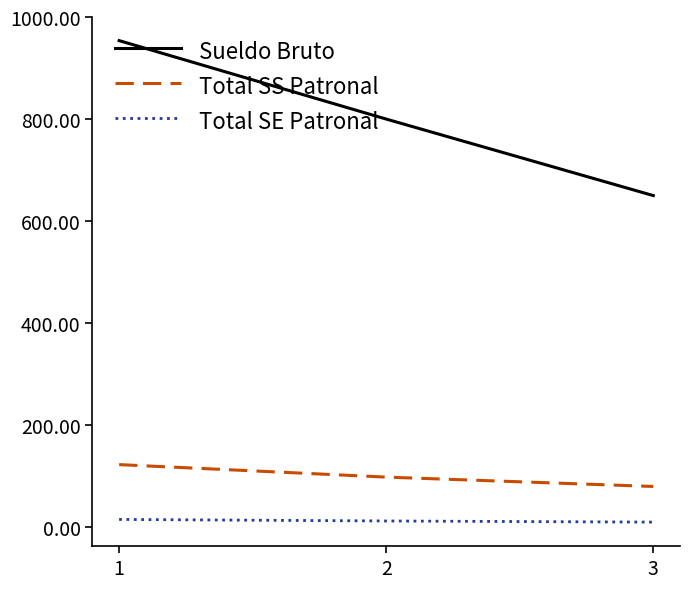

How many lines are shown in the chart?

3